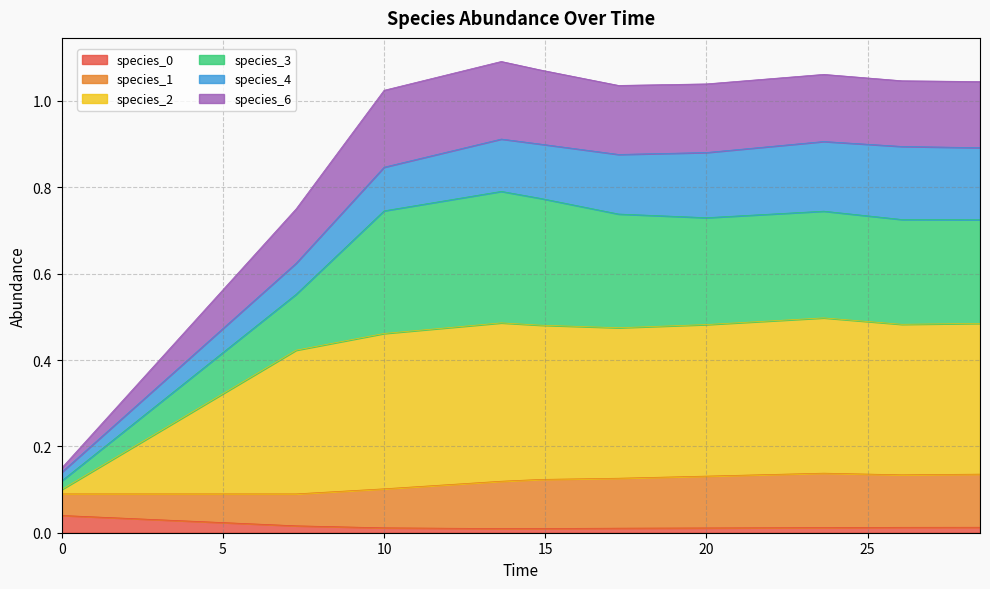

True or false: species_6 and species_0 intersect in this chart.

False